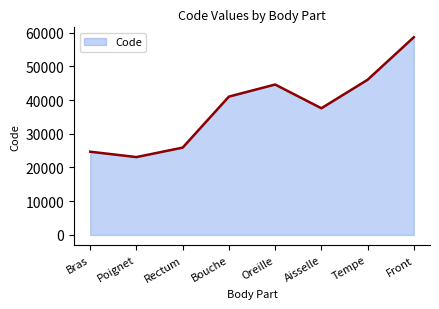

What is the difference between the values at Poignet and Oreille?

21513